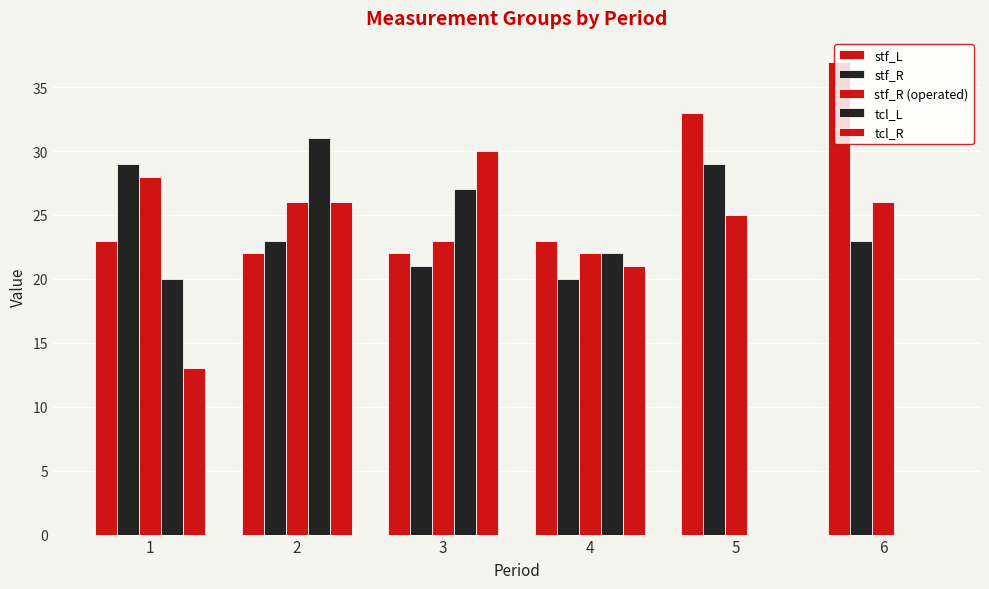

How many data points does each series have?

6